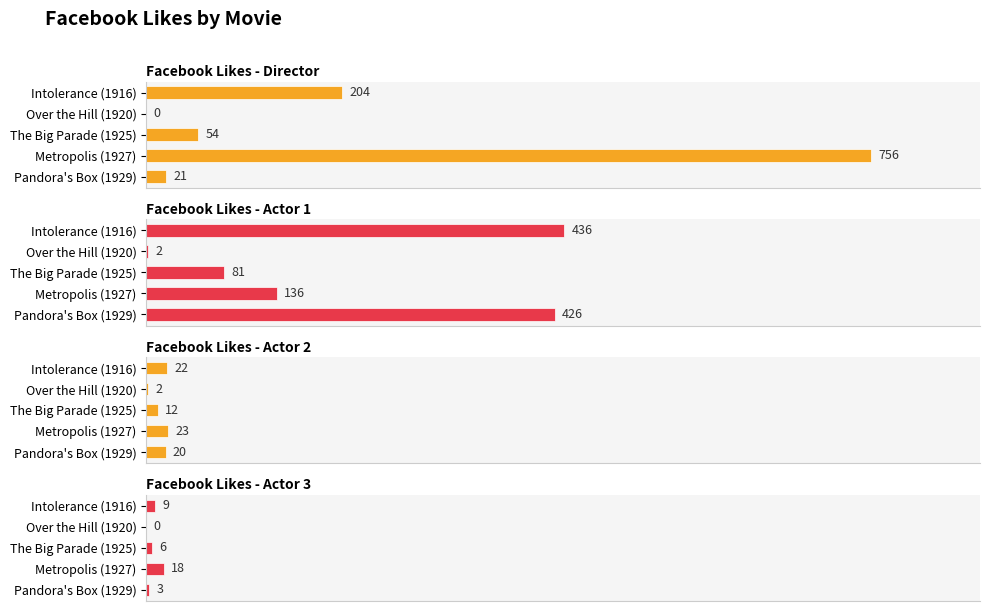

The value of Facebook Likes - Actor 3 at Pandora's Box (1929) is 3. True or false?

True